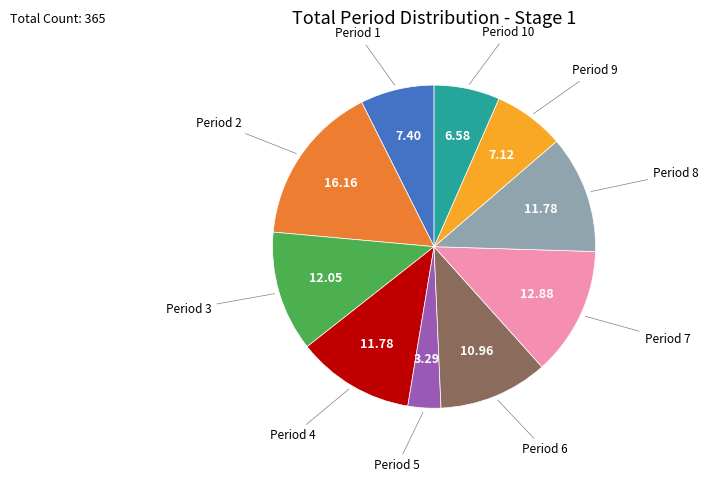

Does any single category account for the majority?

No